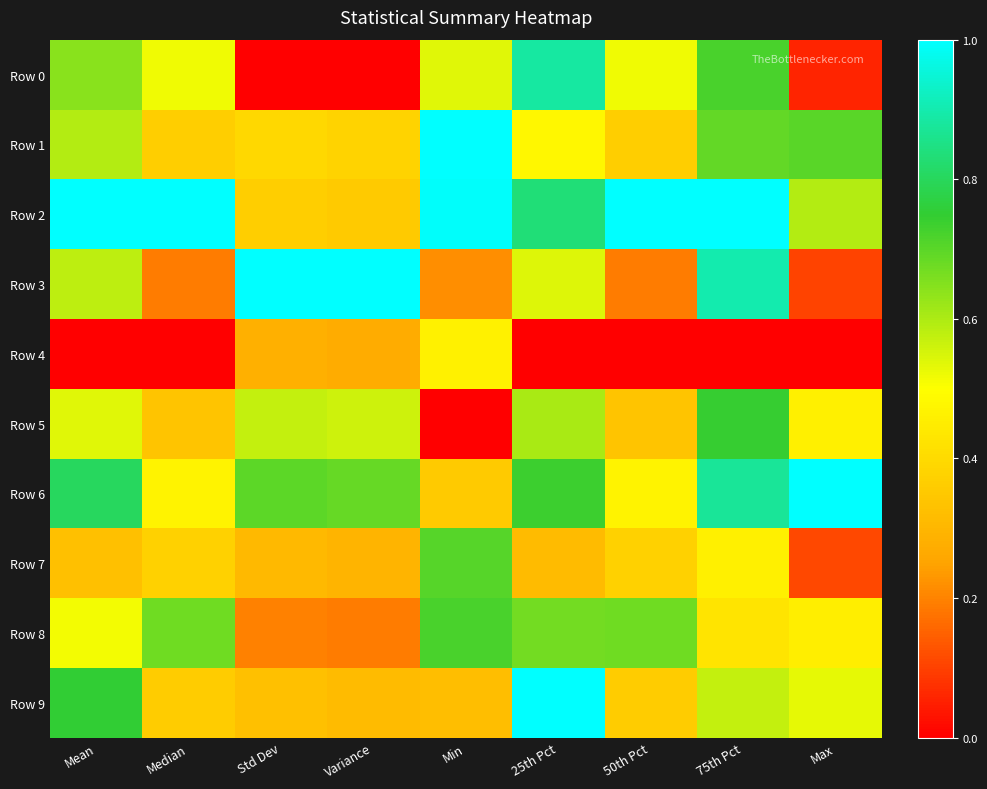

At which category is the sum across all series the highest?

75th Pct